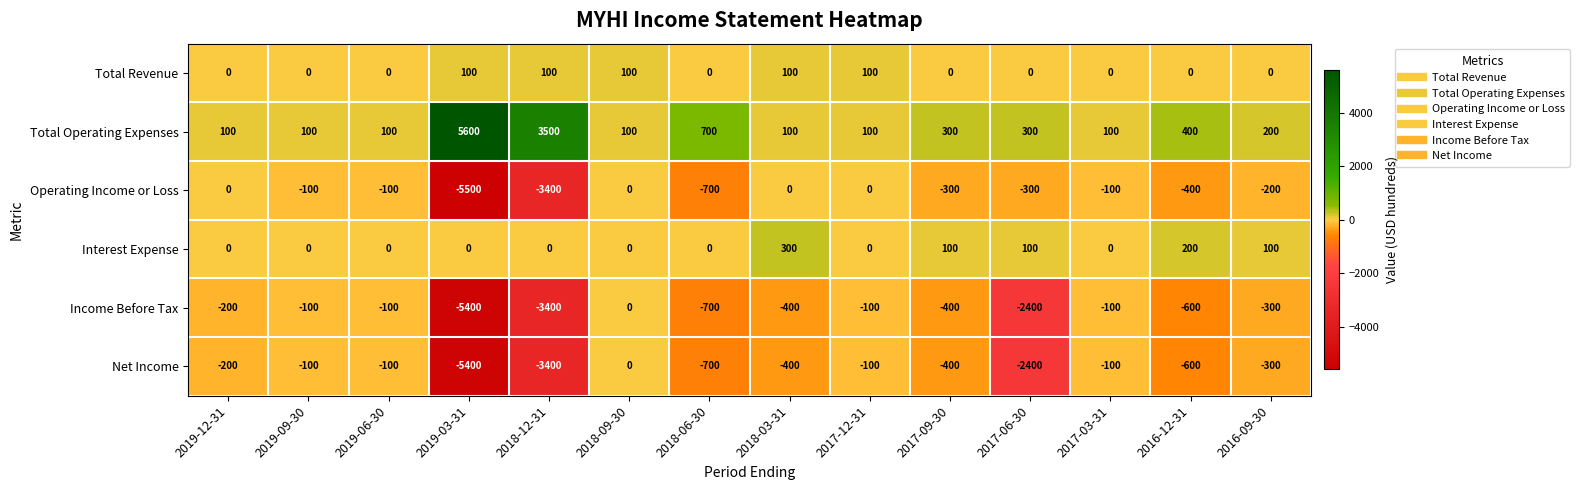

Which label corresponds to the smallest value in the chart?

2019-03-31